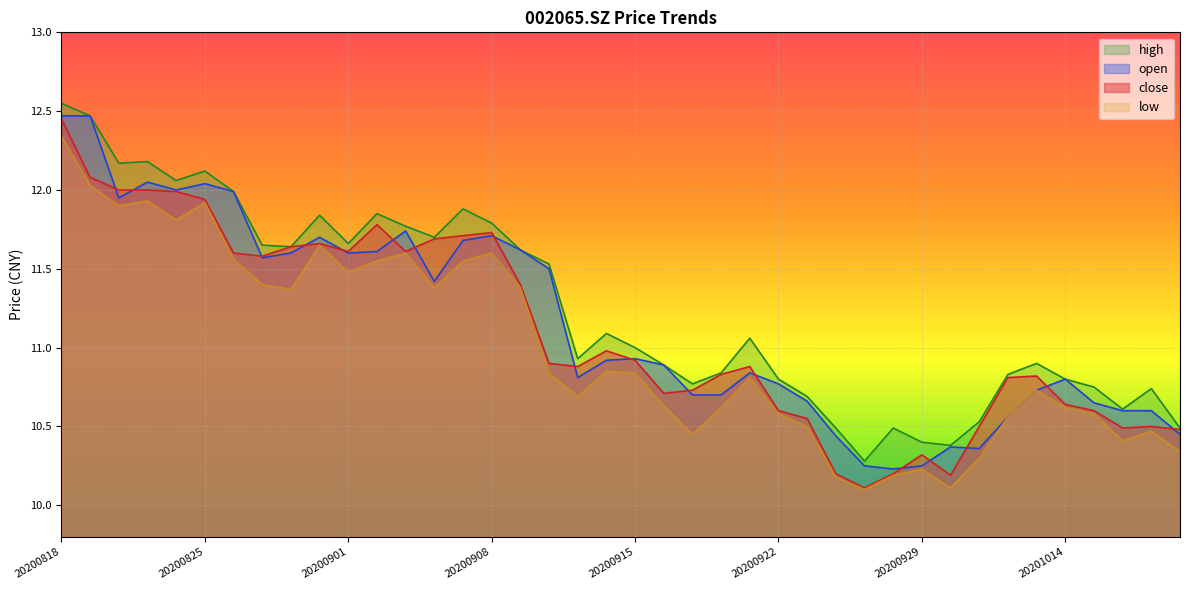

How many interior local valleys does the low series have?

10